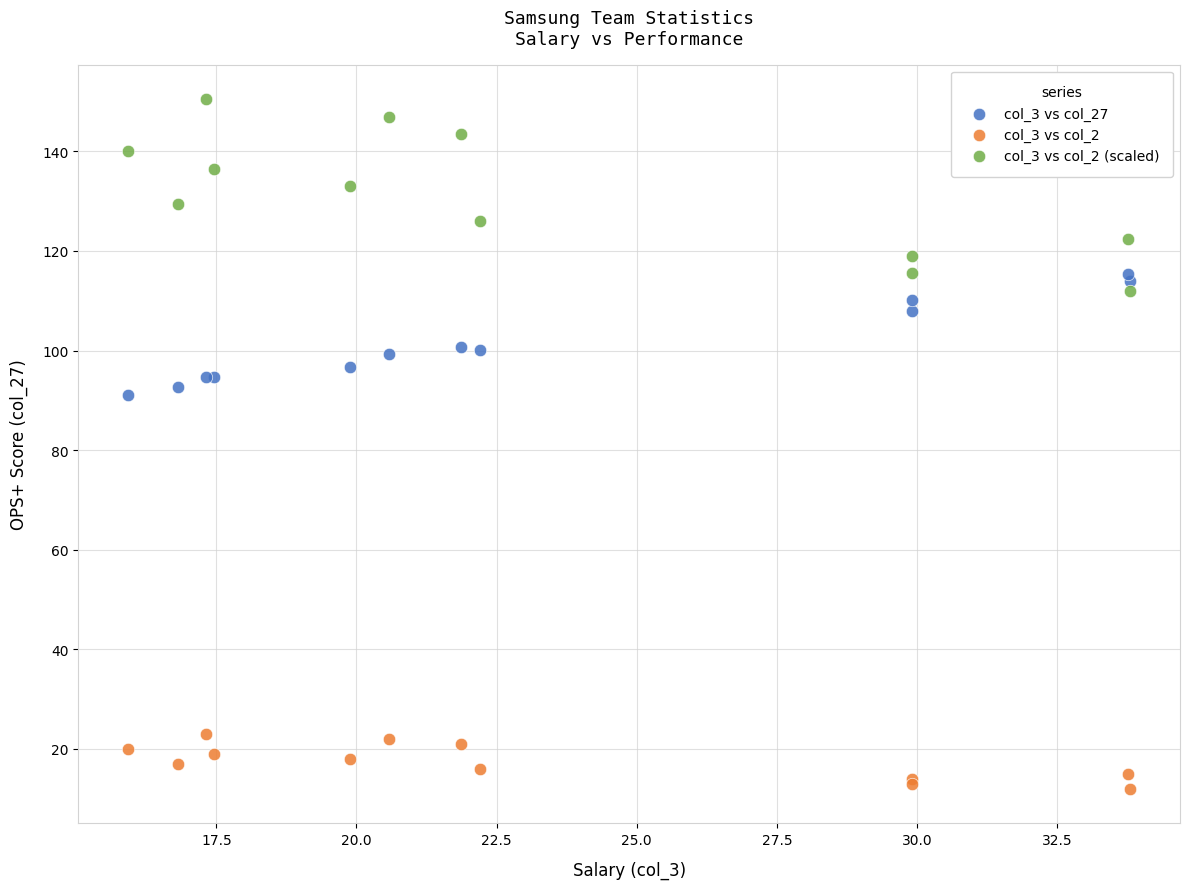

Which series has the largest Y range (max minus min)?

col_3 vs col_2 (scaled)